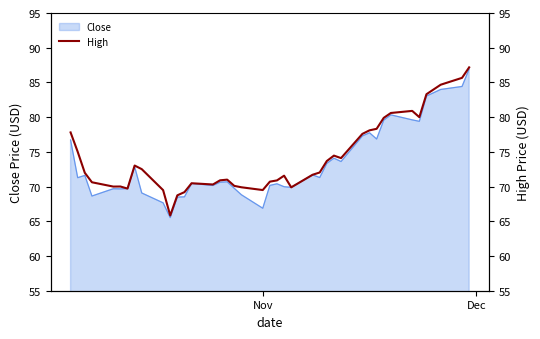

What is the maximum value for Close?

86.9